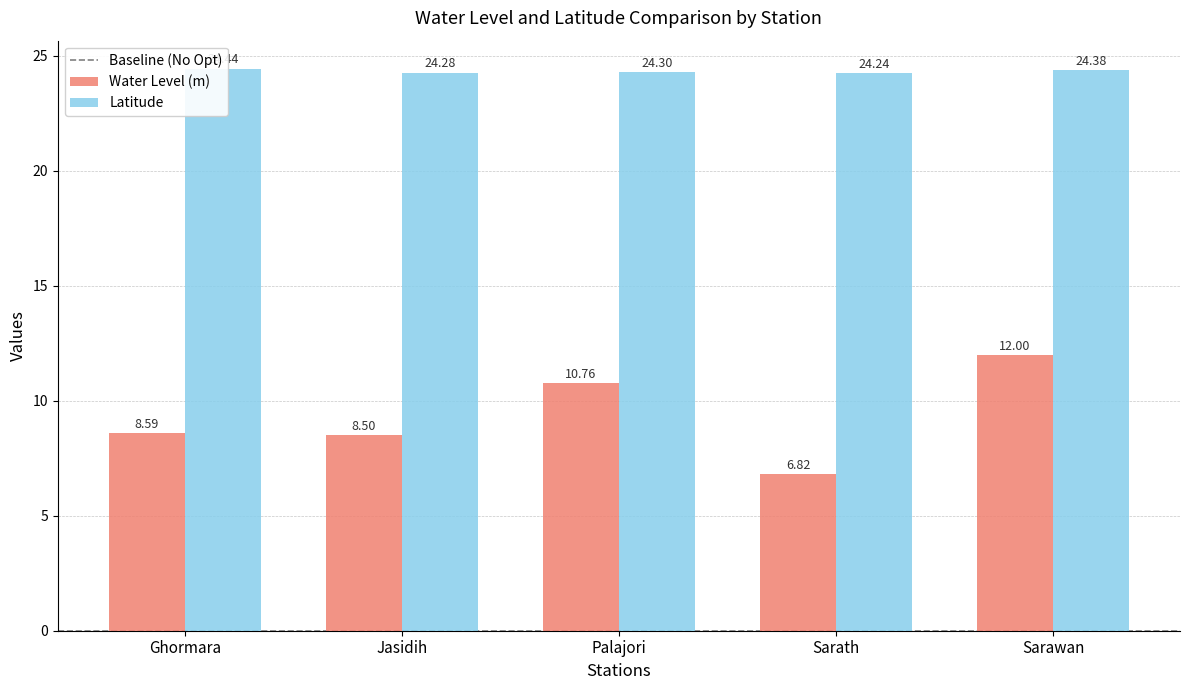

Which series changed the most between Sarath and Sarawan?

Water Level (m)